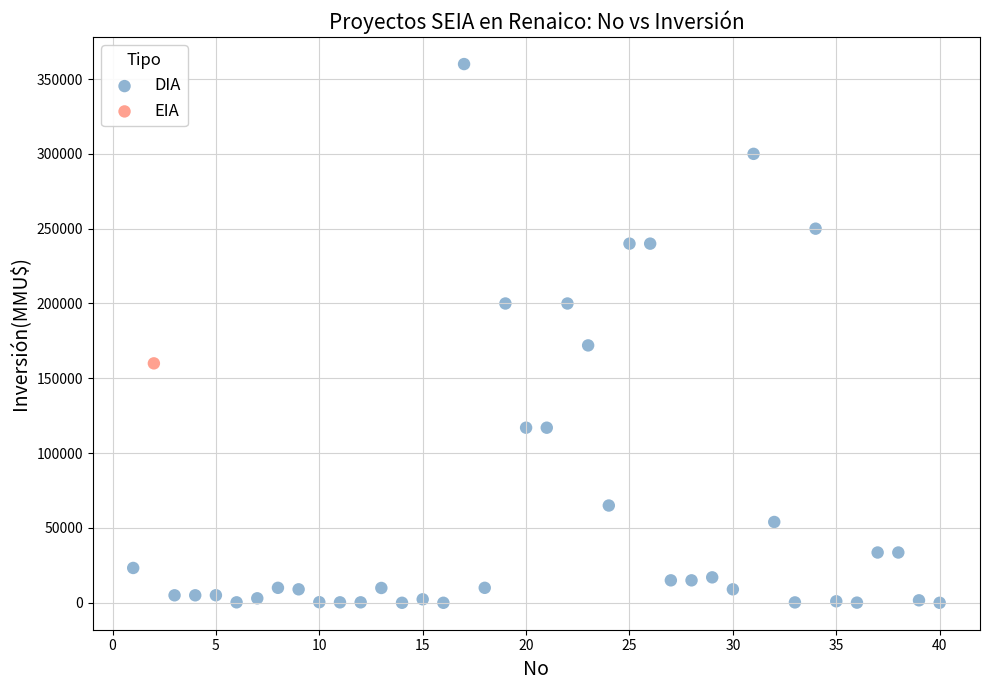

What are all the series names shown in the legend?

DIA, EIA